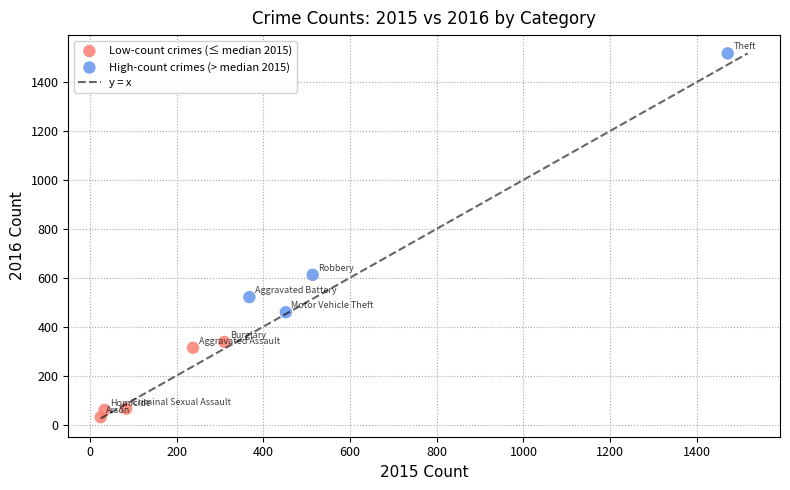

Which series reaches the maximum Y coordinate?

High-count crimes (> median 2015)